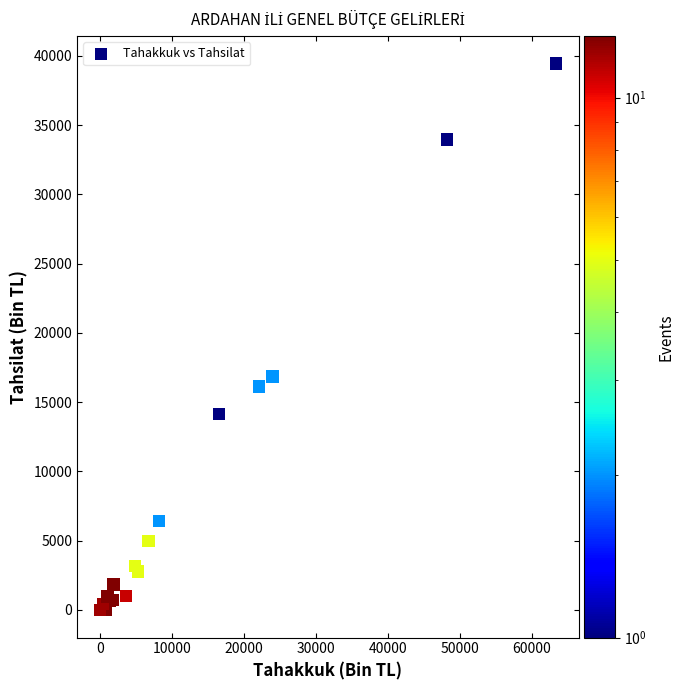

What Y value in the scatter plot is closest to 19719?

16853